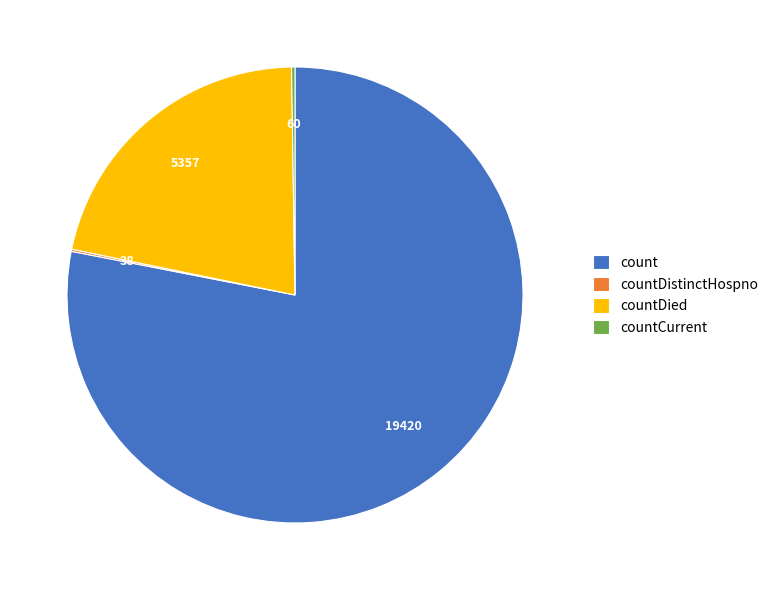

Which category has the biggest portion of the pie?

count